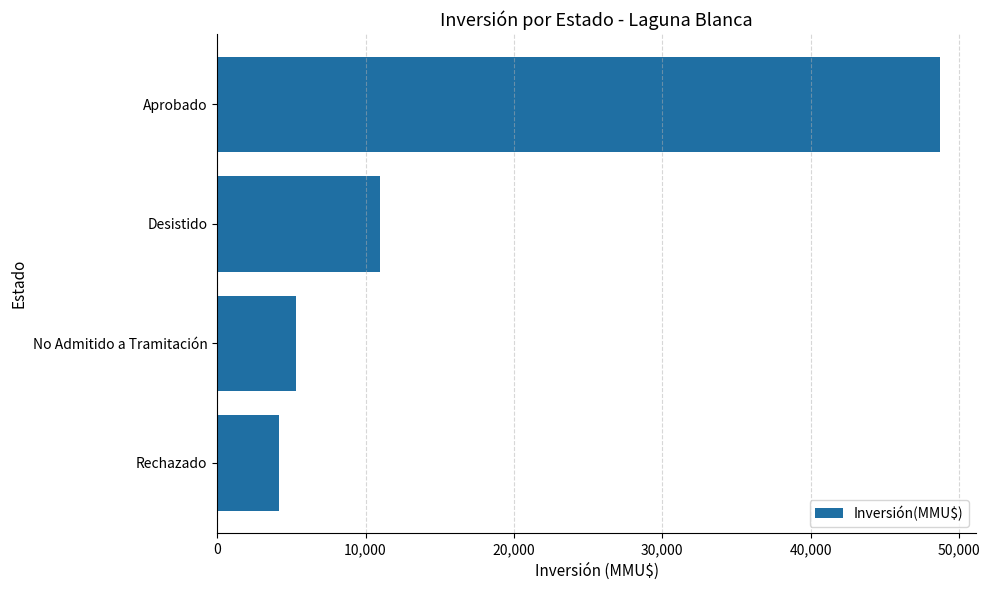

Which has a higher value, Aprobado or No Admitido a Tramitación?

Aprobado